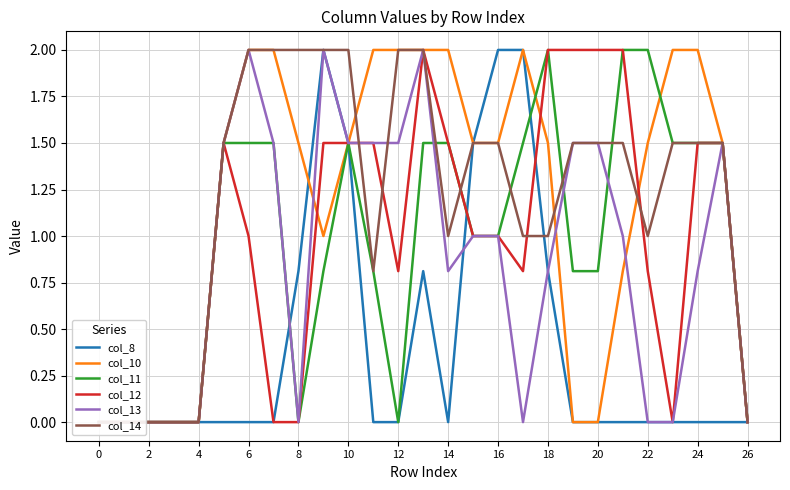

How many values in the col_8 series exceed 0?

8